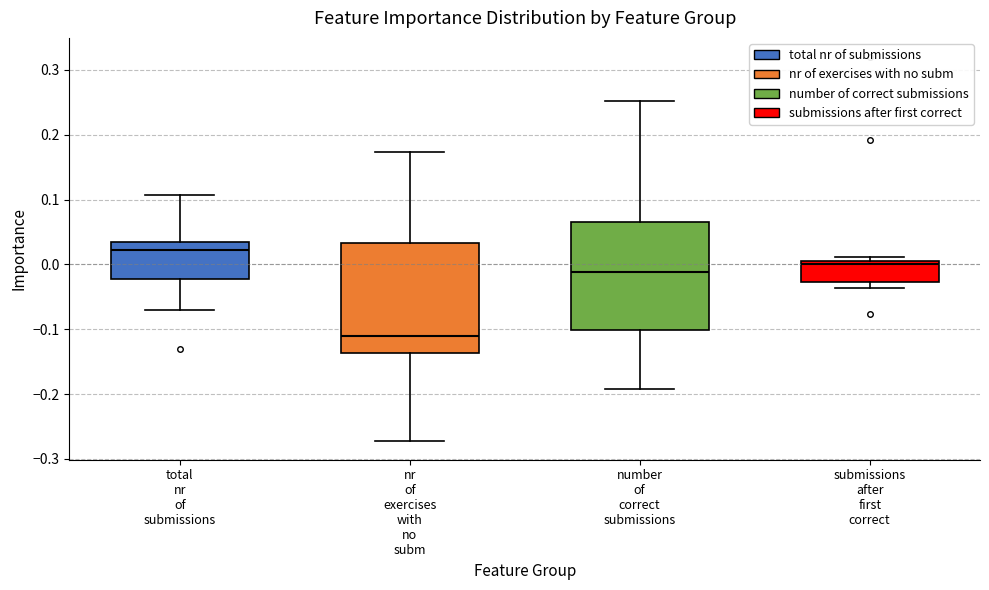

Reading left to right, transcribe this box plot: for each box, give where its median line is, the range the box spans, and where its two whiskers end, as read against the y-axis. The values are not printed on the chart, so give them approximately, as read against the axis.

total nr of submissions: median 0.02, box -0.02 to 0.04, whiskers -0.07 to 0.11
nr of exercises with no subm: median -0.11, box -0.14 to 0.03, whiskers -0.27 to 0.17
number of correct submissions: median -0.01, box -0.10 to 0.07, whiskers -0.19 to 0.25
submissions after first correct: median 0.00, box -0.03 to 0.01, whiskers -0.04 to 0.01 (just above the box's upper edge)